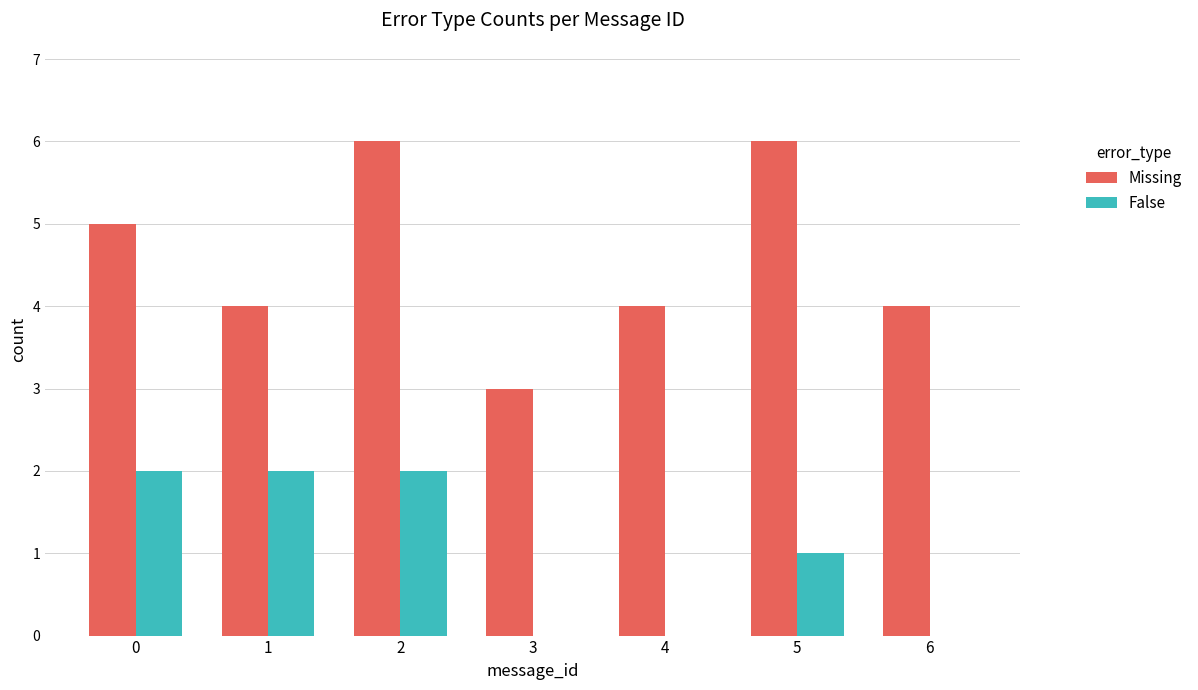

Is the value of Missing at 5 greater than the value of False at 1?

Yes